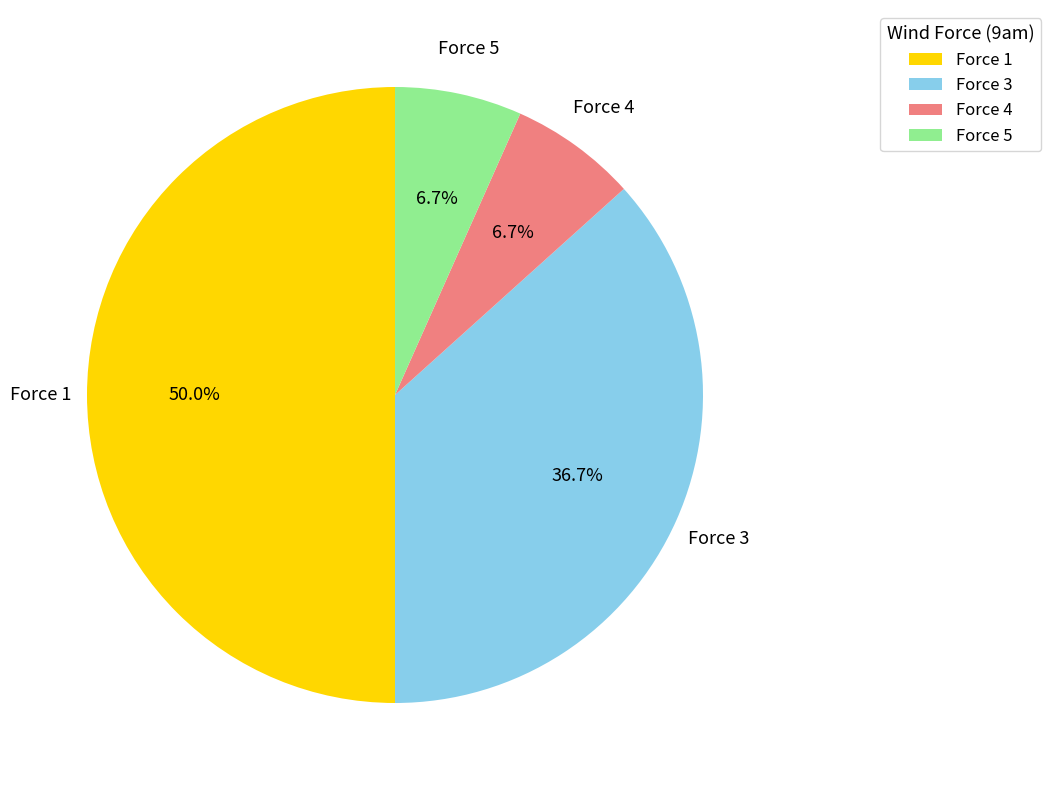

What percentage is NOT represented by Force 5?

93.3%